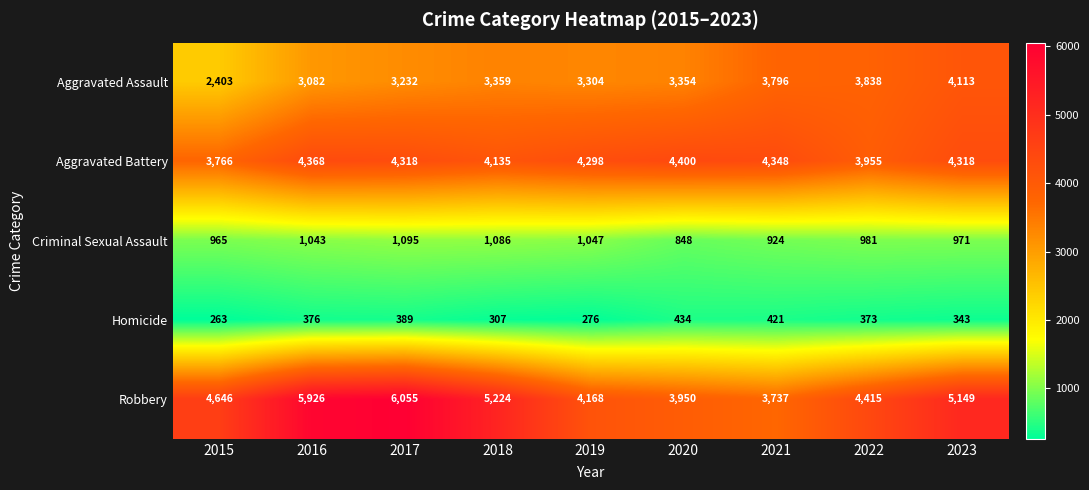

What is the average value of the Aggravated Assault series?

3387